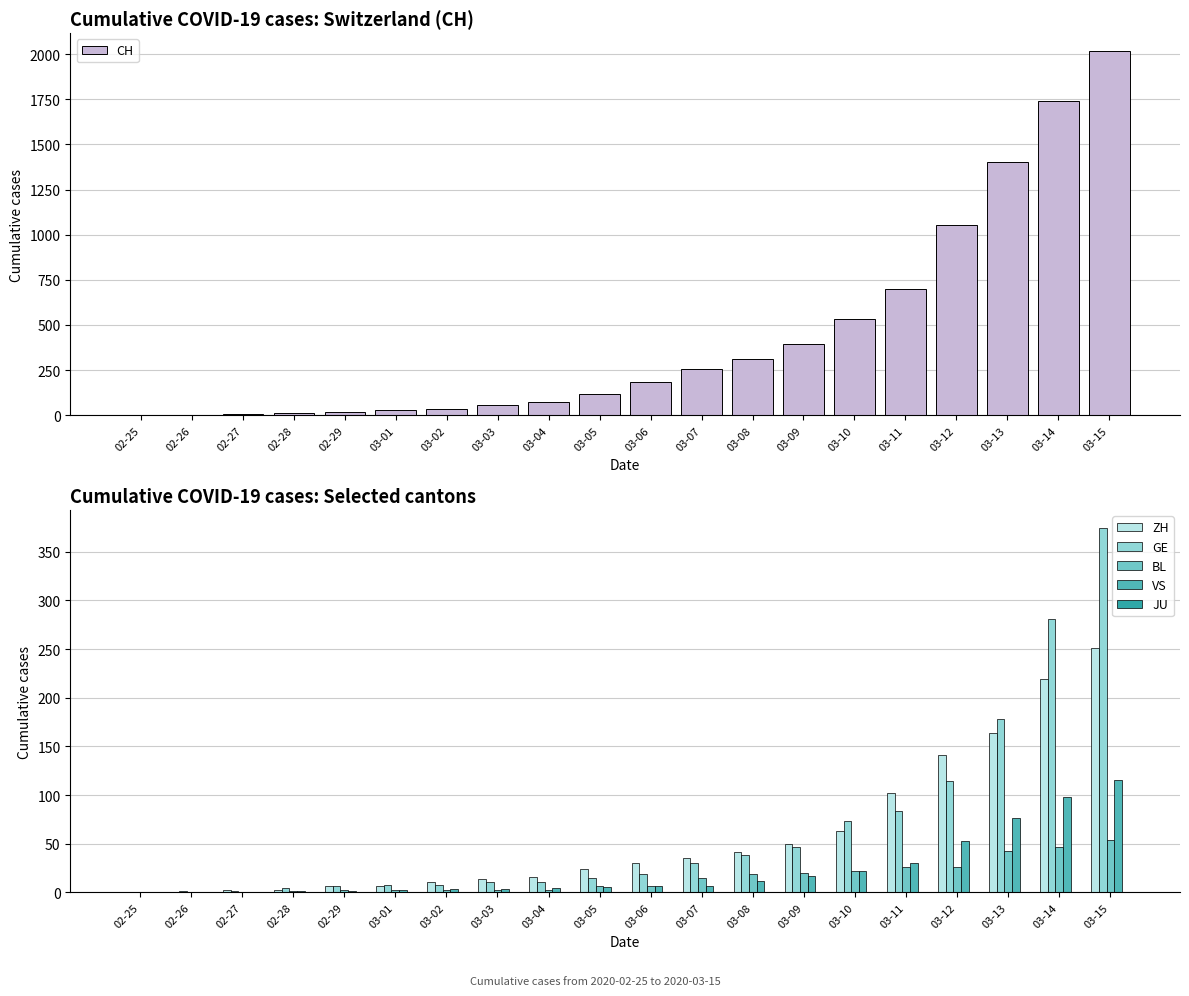

What is the difference between the maximum and minimum values in the BL series?

54